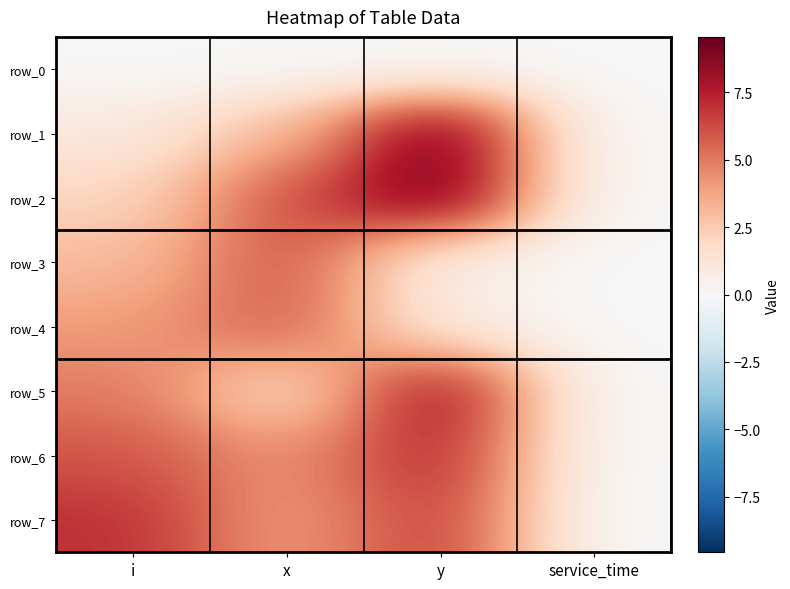

What is the difference between the maximum and minimum values in the row_6 series?

7.4